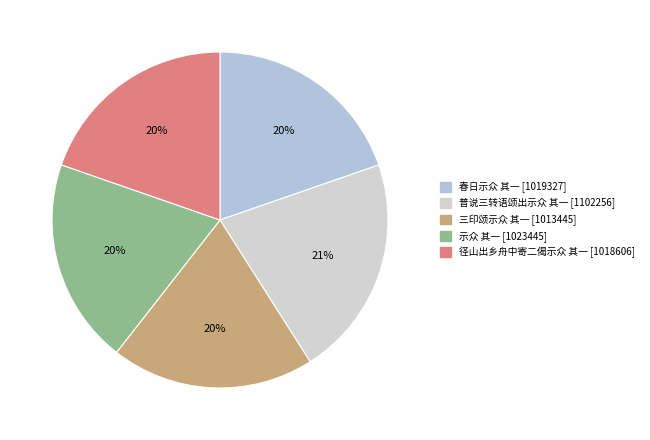

Rank the categories by value from highest to lowest.

普说三转语颂出示众 其一, 示众 其一, 春日示众 其一, 径山出乡舟中寄二偈示众 其一, 三印颂示众 其一